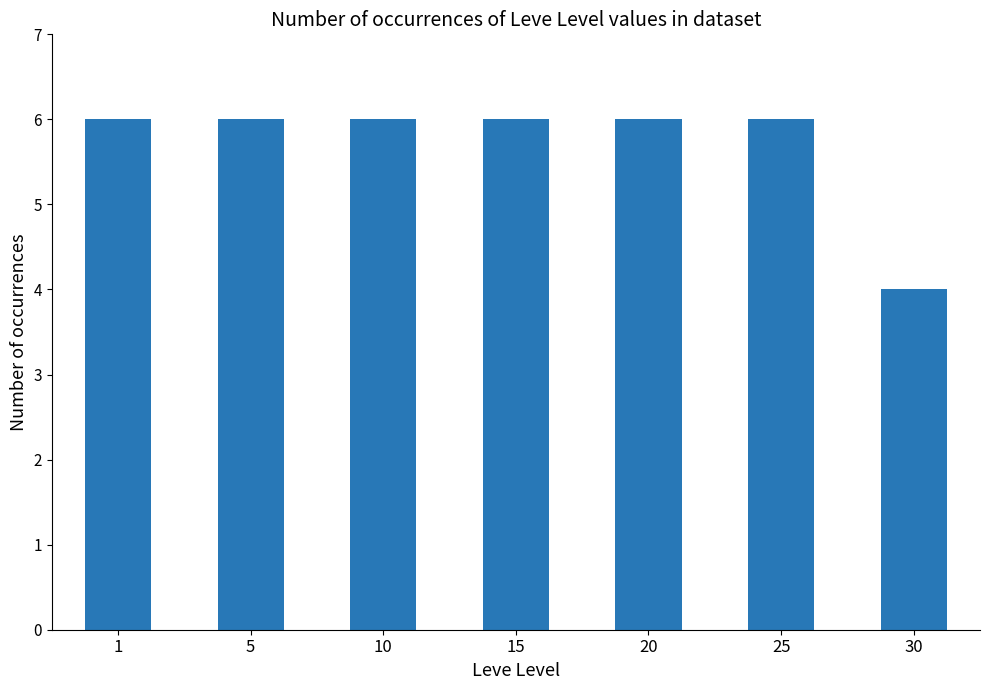

What is the greatest value displayed?

6